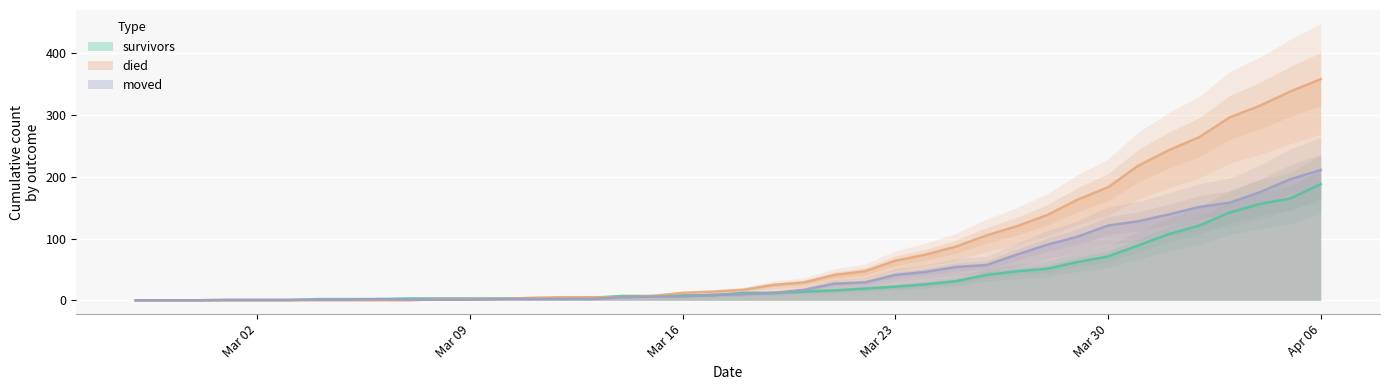

At which label is survivors closest to 94?

2020-03-31